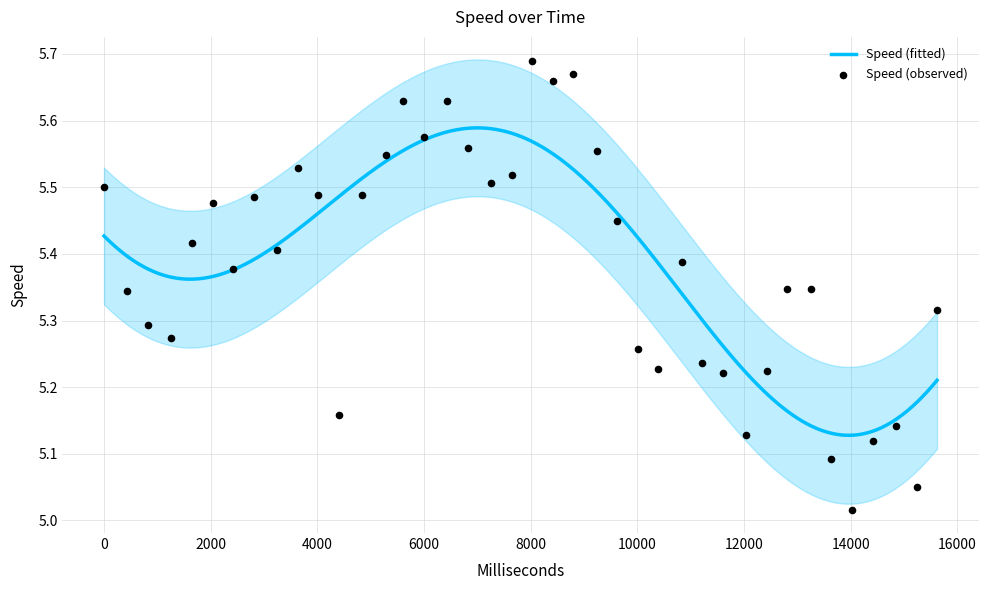

Between 14410 and 13255, which is larger?

13255